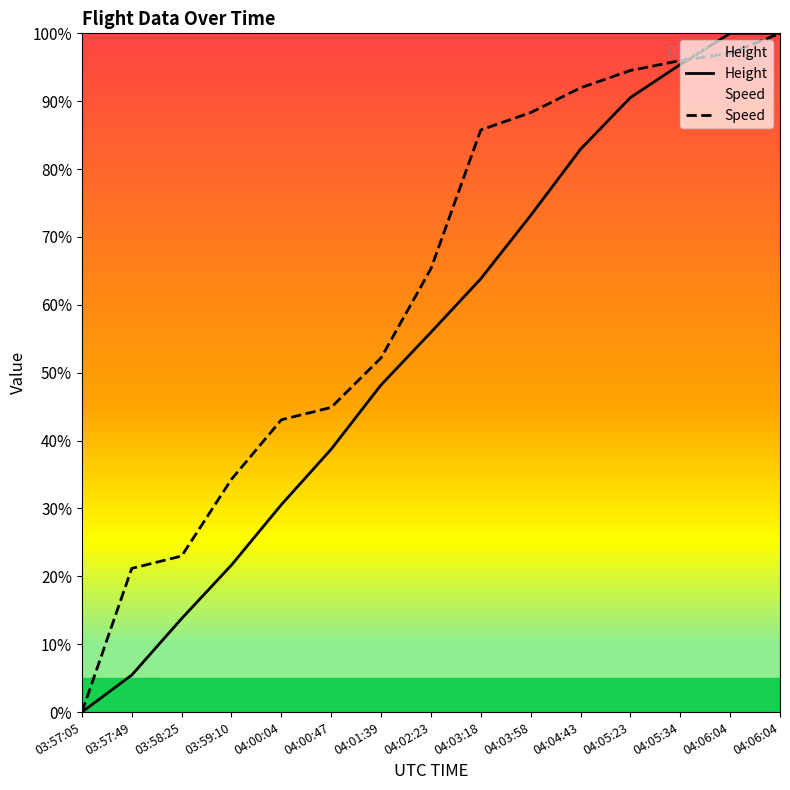

At which category is the sum across all series the highest?

04:06:04